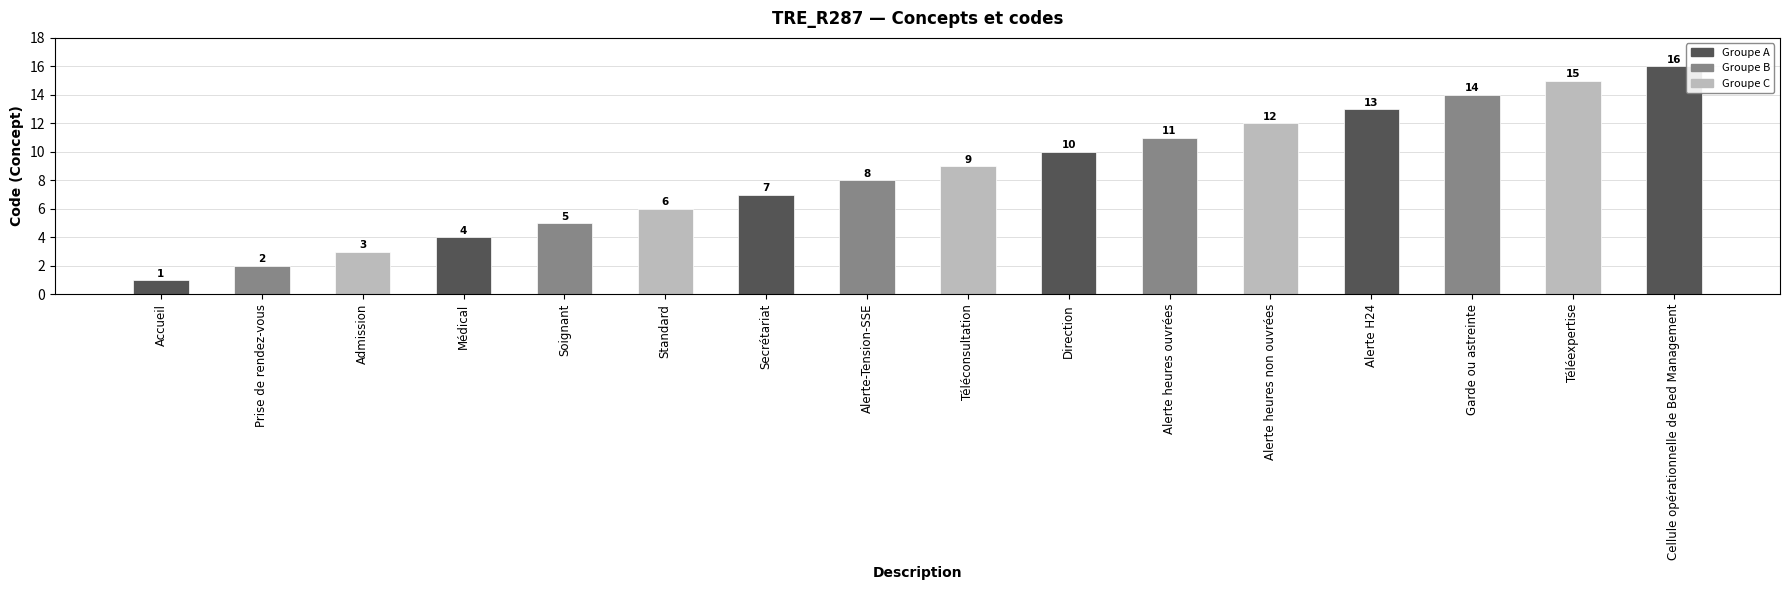

What is the label of the 16th bar from the left?

Cellule opérationnelle de Bed Management